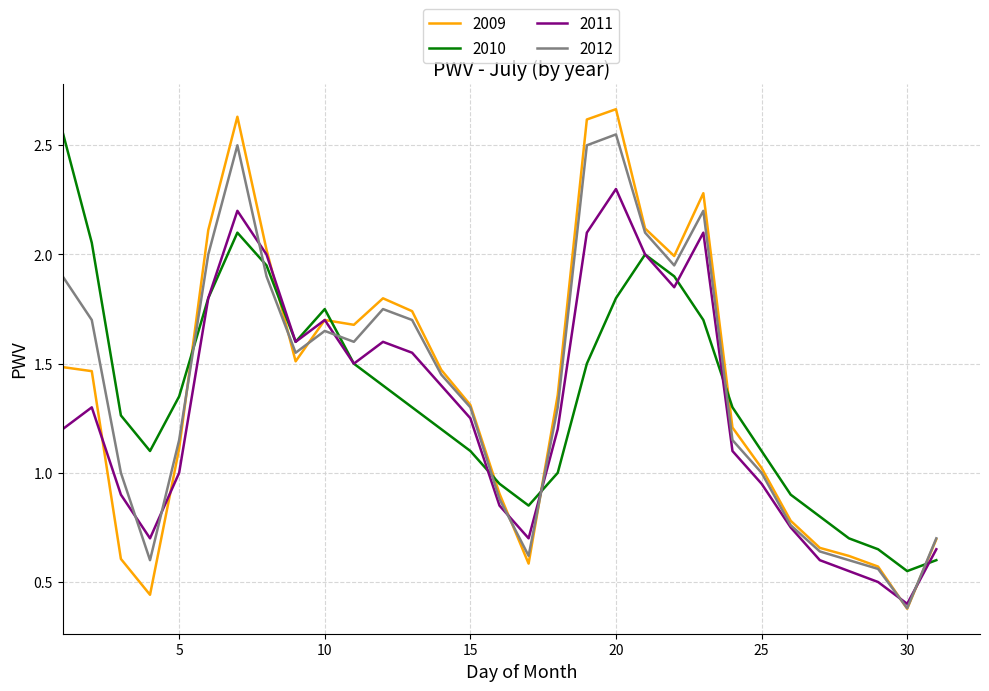

After their last crossing, which series has the higher values: 2010 or 2012?

2012